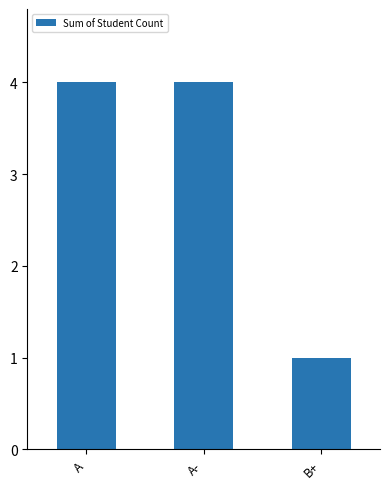

What value does the data have at A-?

4